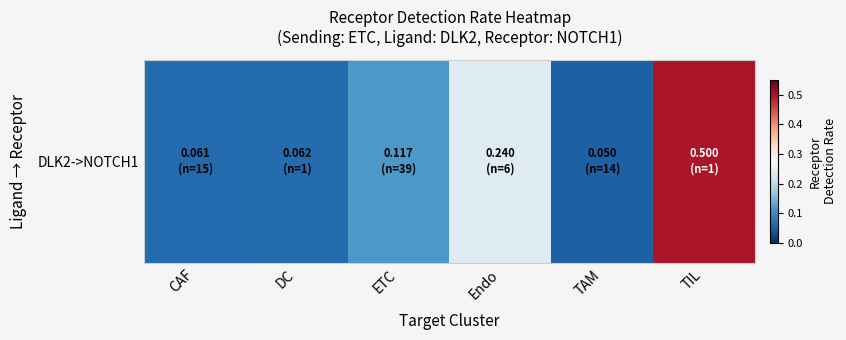

Where is the data nearest to the value 0?

TAM